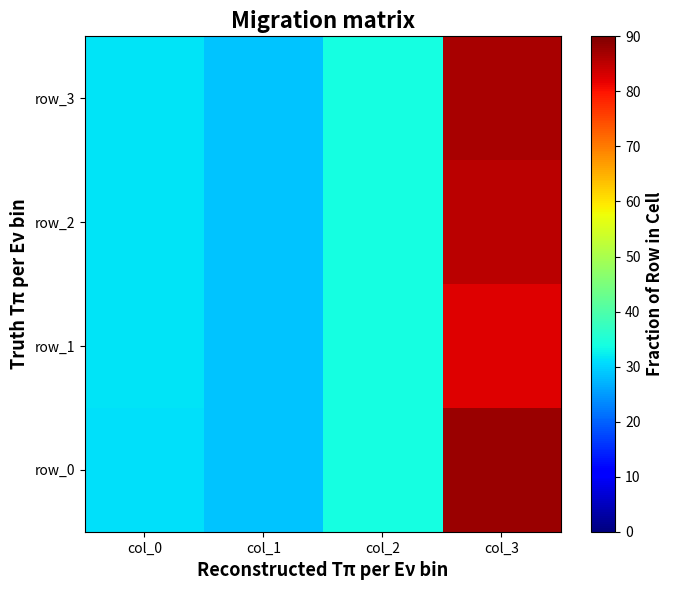

What is the difference between the second highest and minimum values in the row_2 series?

5.2